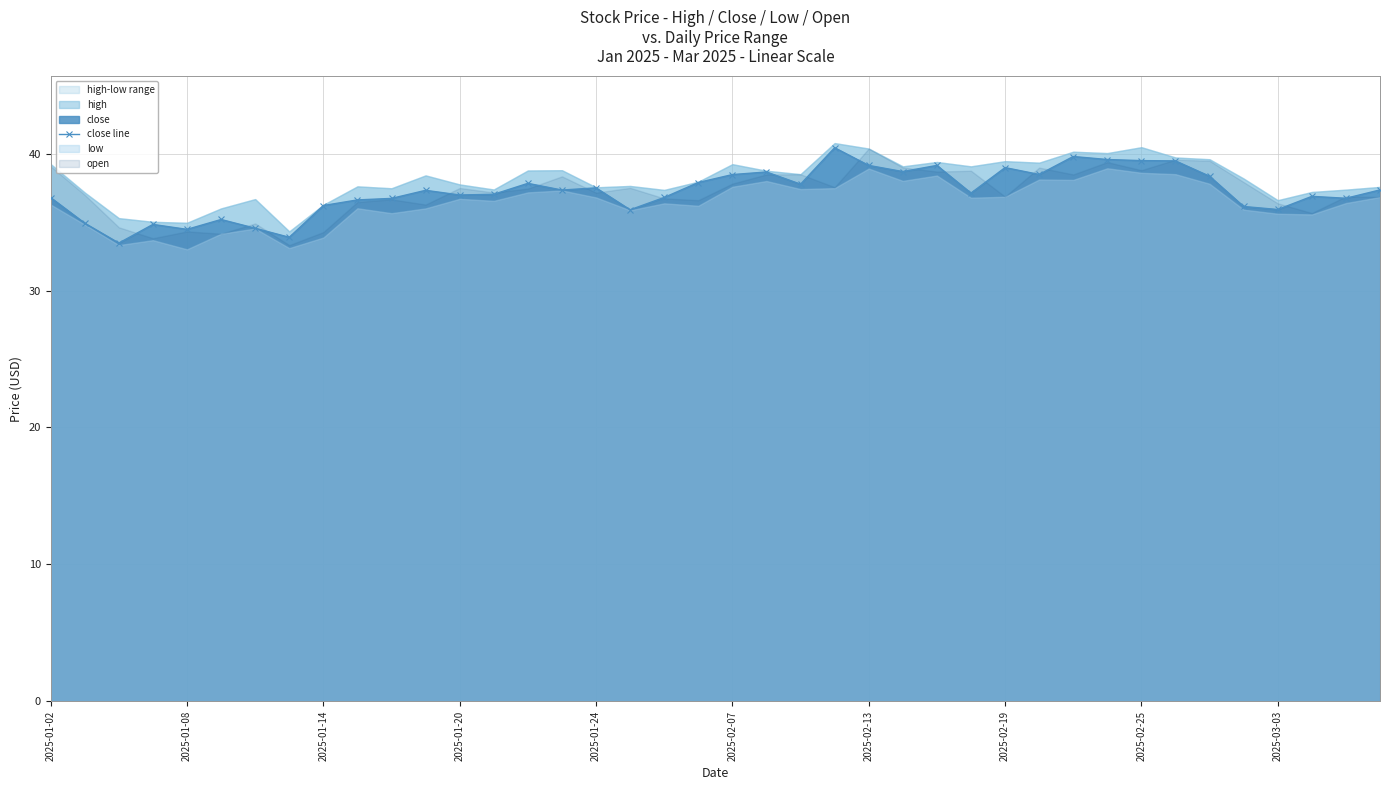

What is the value of the 10th point from the left?

36.6